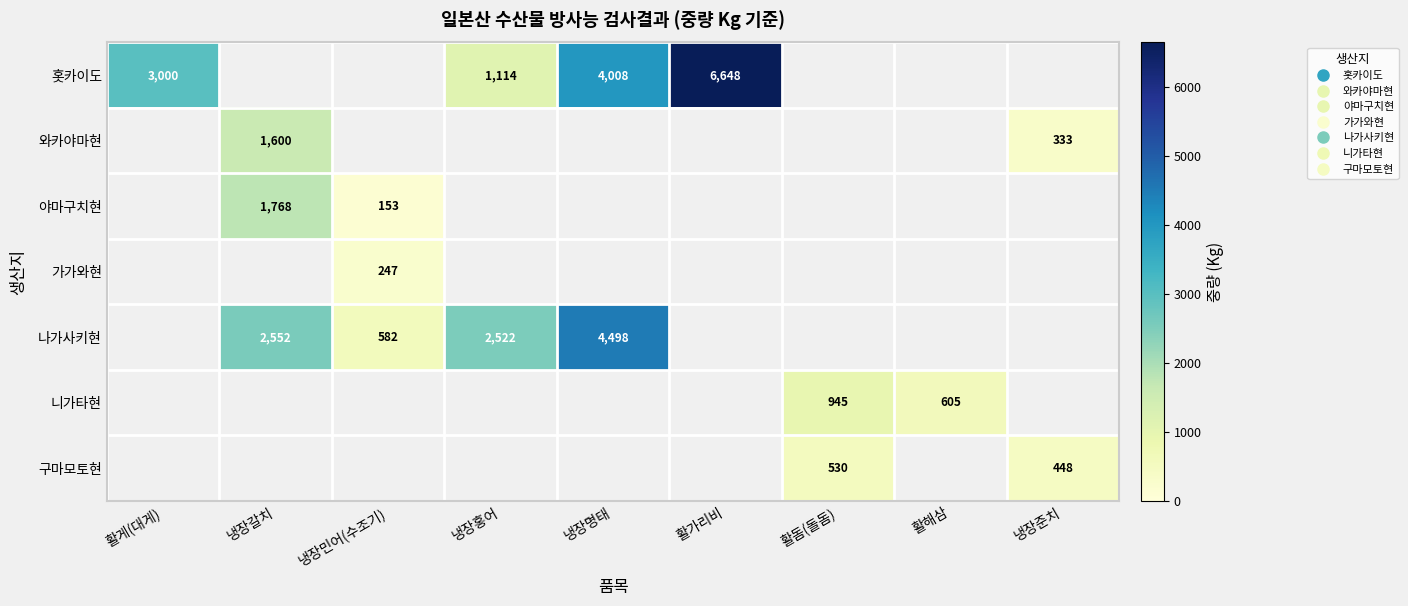

What is the greatest value displayed?

6648.0